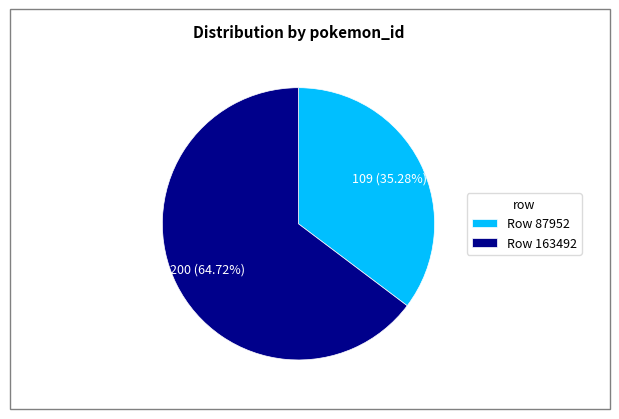

Is the sum of Row 87952 and Row 163492 greater than half?

Yes